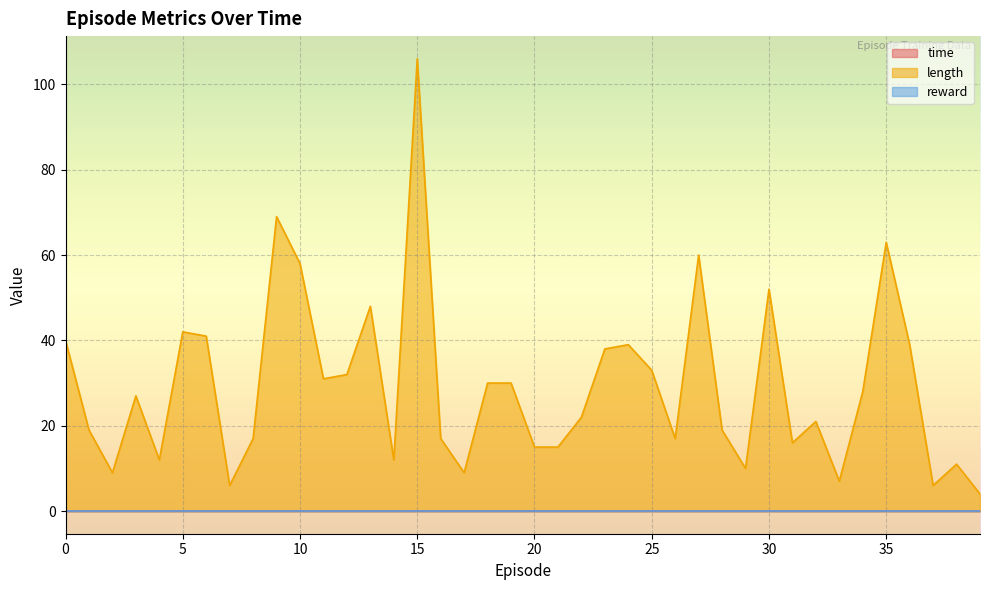

Where is time nearest to the value 0?

37